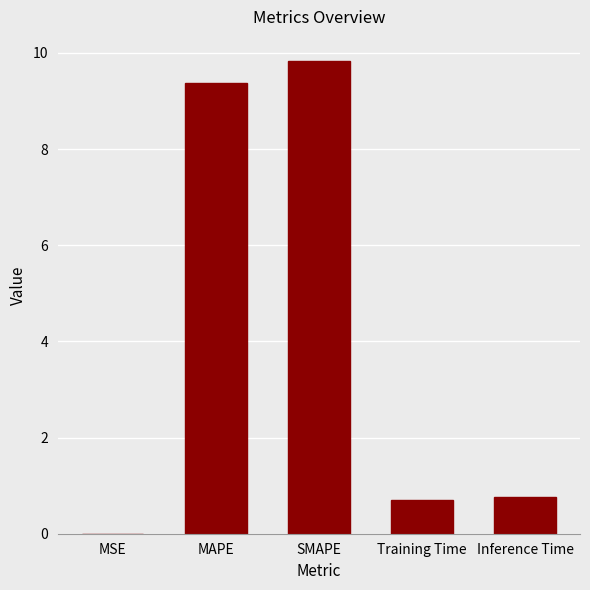

What is the maximum value shown in the chart?

9.8